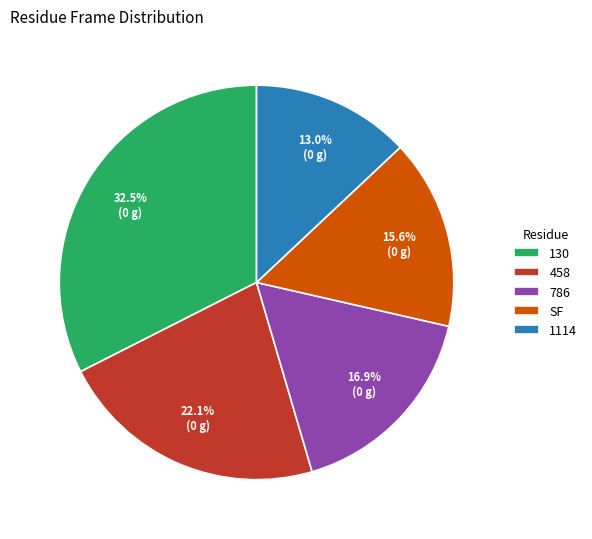

The 786 slice represents 6% of the pie. True or false?

False